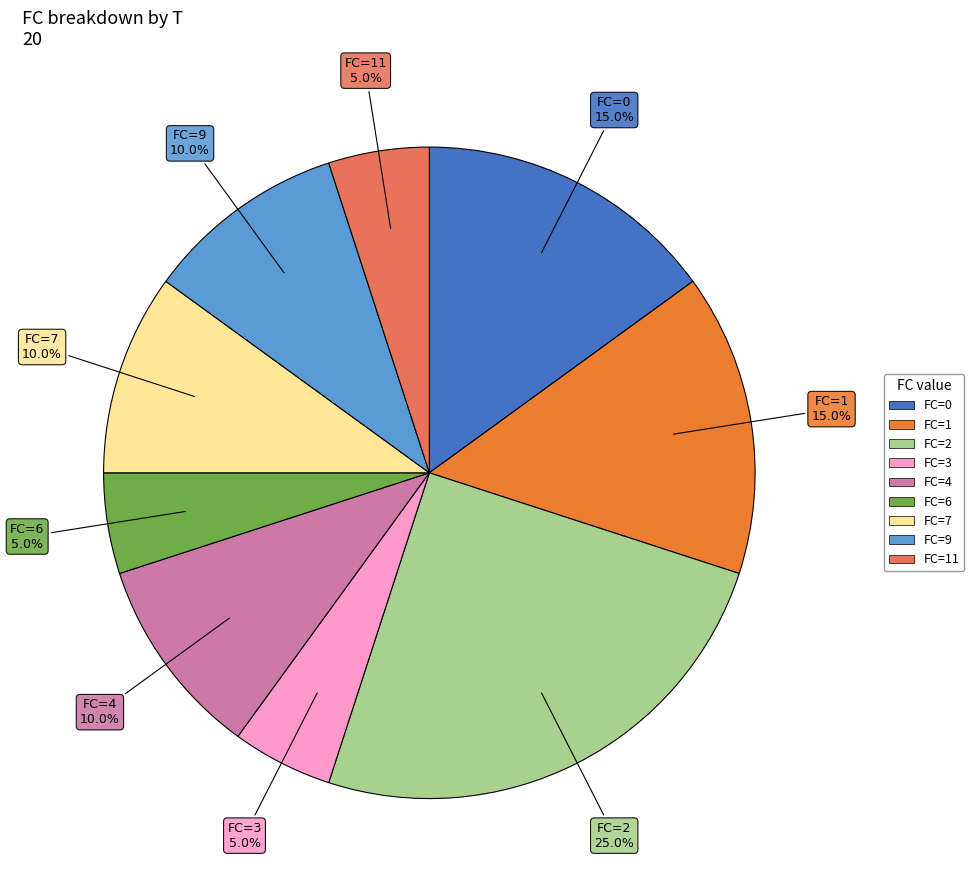

Is there a majority slice in this chart?

No